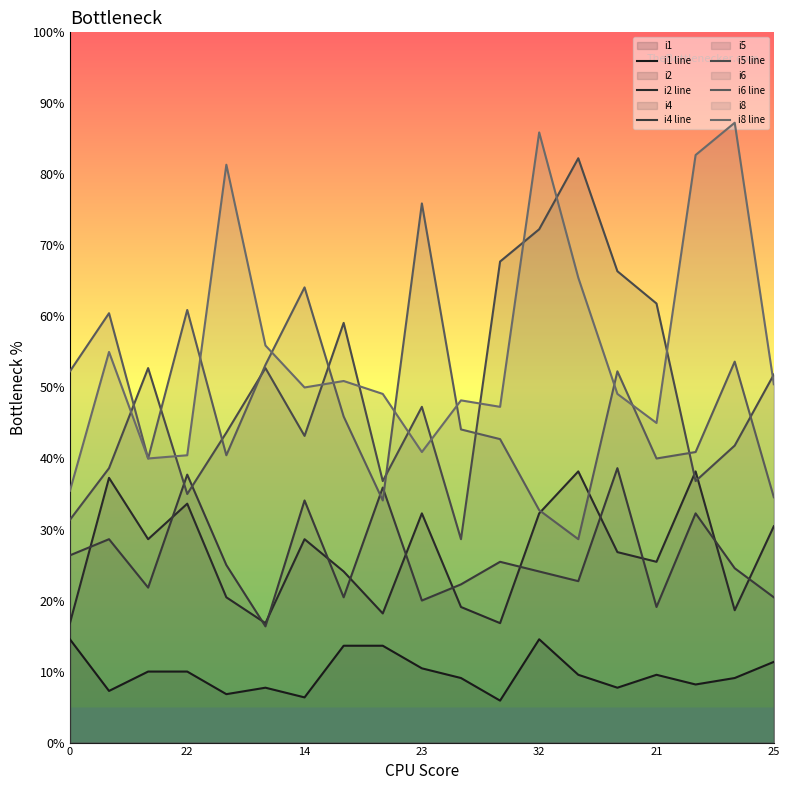

True or false: i1 line has a value of 9 at 23.

False